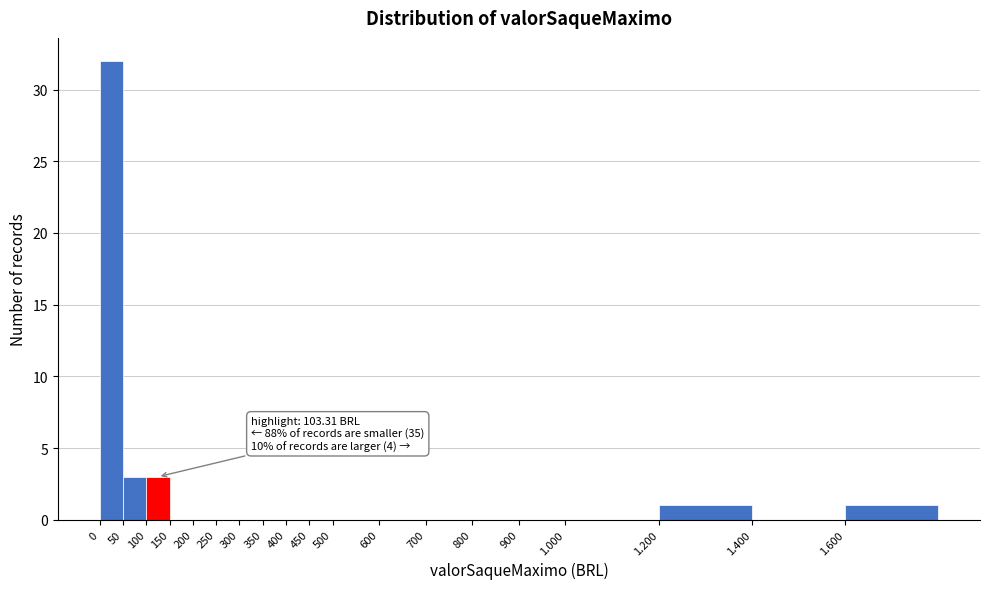

Reading right to left, extract all data points from this chart.

1.600=1	1.400=0	1.200=1	1.000=0	900=0	800=0	700=0	600=0	500=0	450=0	400=0	350=0	300=0	250=0	200=0	150=0	100=3	50=3	0=32